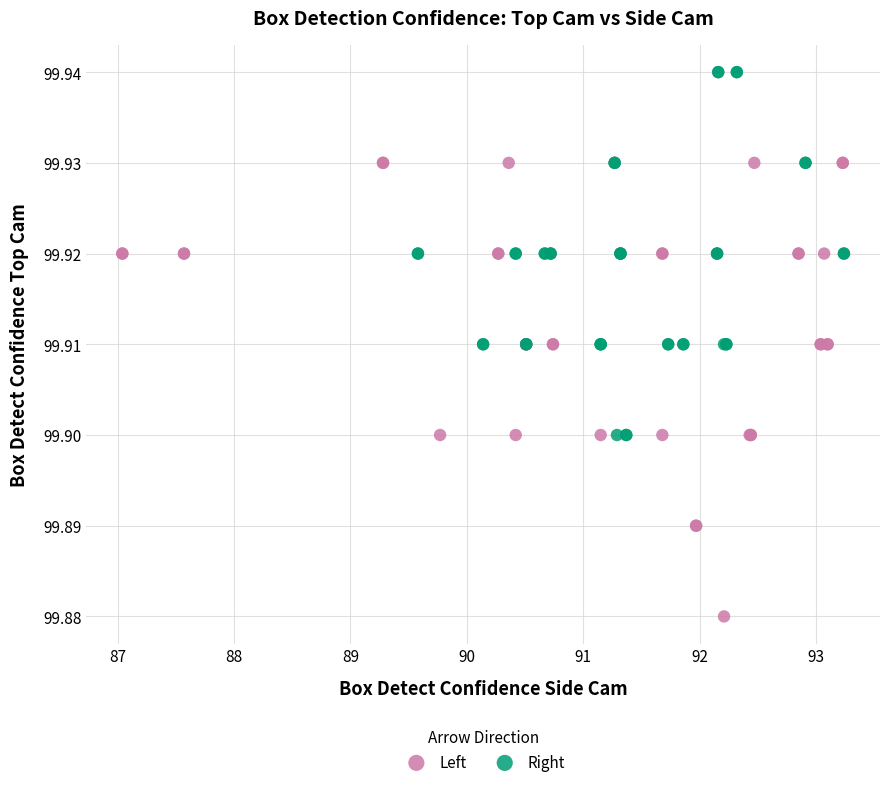

Which series reaches the maximum Y coordinate?

Right